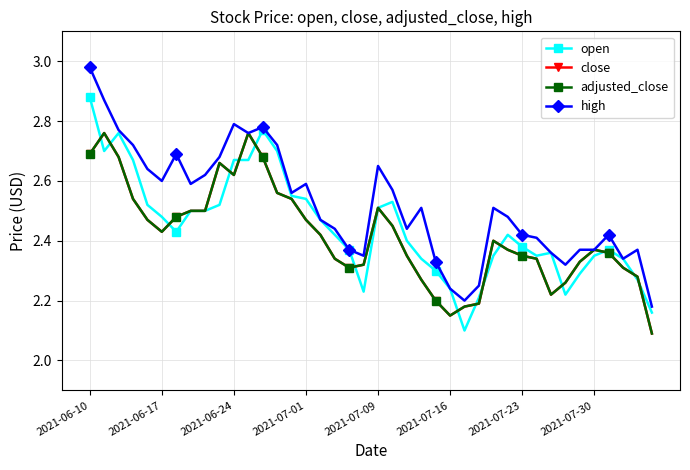

At which category is the sum across all series the highest?

2021-06-10